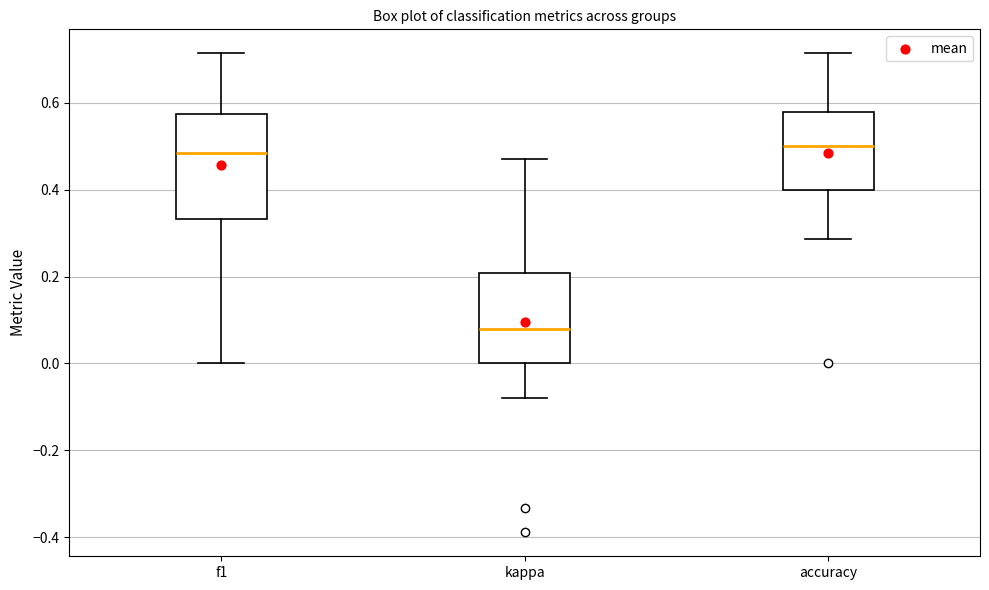

Which box is the tallest, from its lower edge to its upper edge?

f1